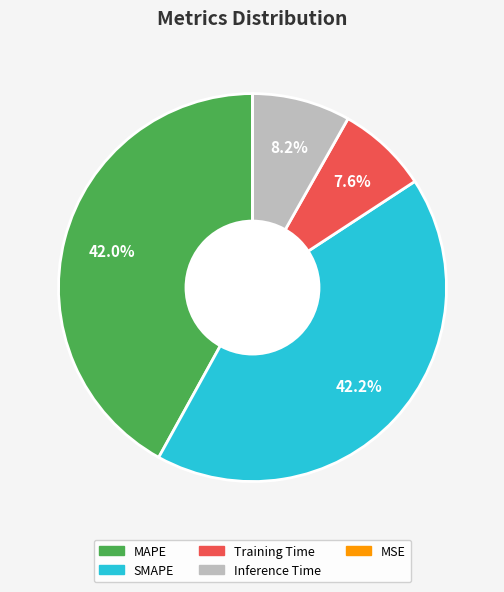

Which has a higher value, Inference Time or SMAPE?

SMAPE